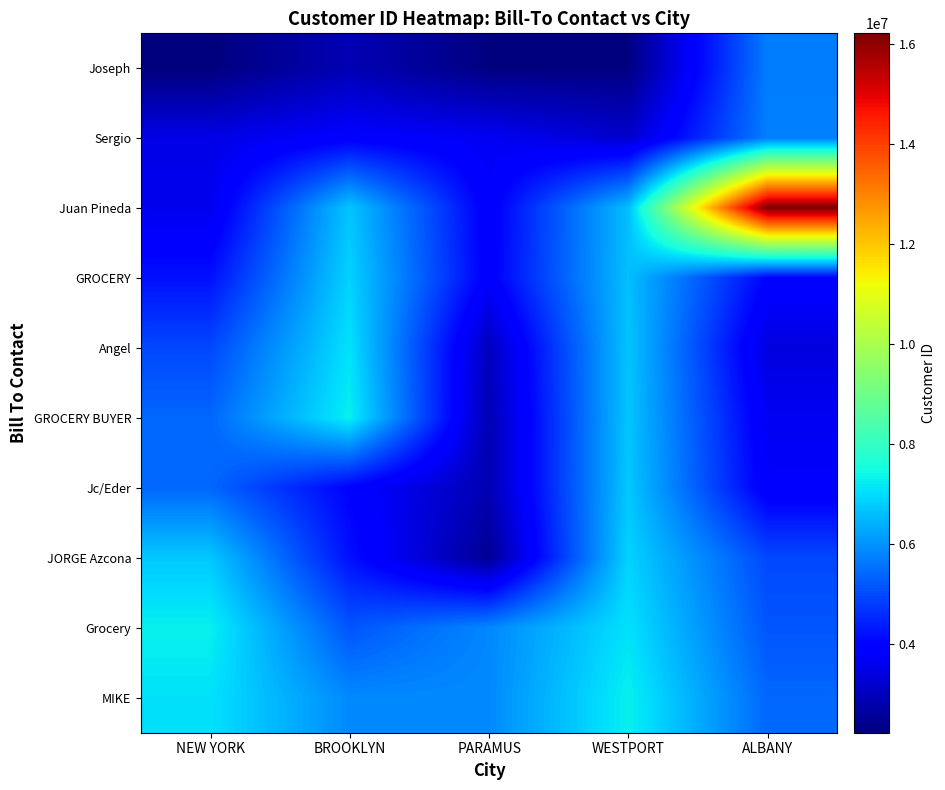

What is the difference between the second highest and minimum values in the NEW YORK series?

4855825